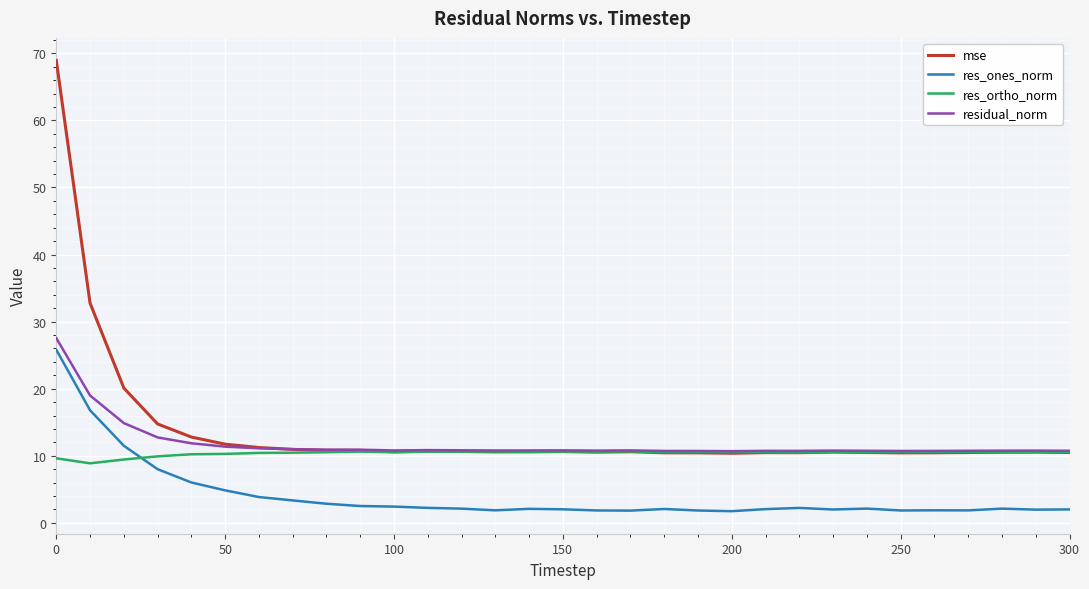

What is the greatest value displayed?

68.9